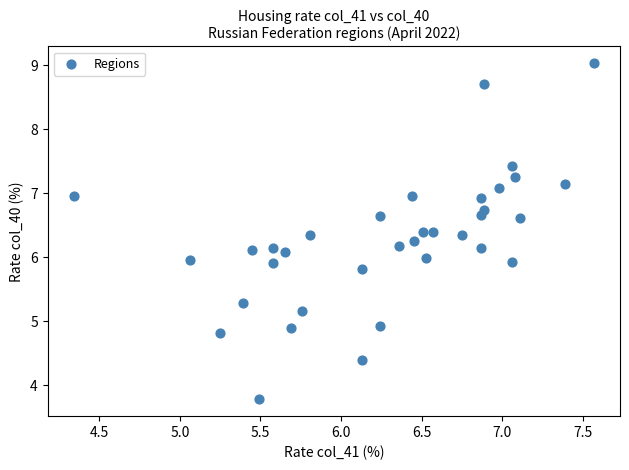

What is the range of X values (max minus min)?

3.2